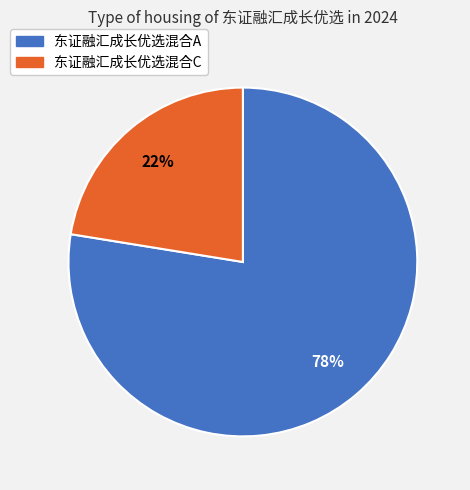

True or false: 东证融汇成长优选混合C accounts for 11% of the total.

False